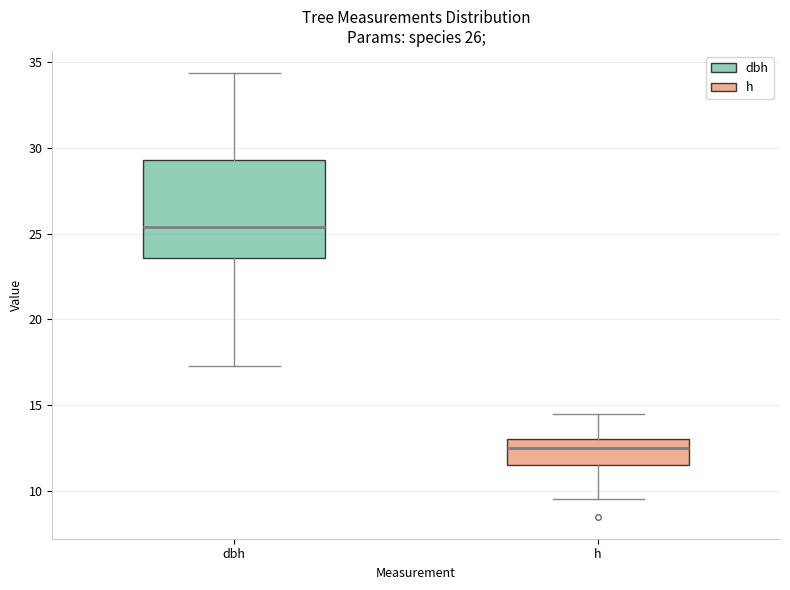

Comparing the boxes themselves (not the whiskers), which one is the tallest?

dbh